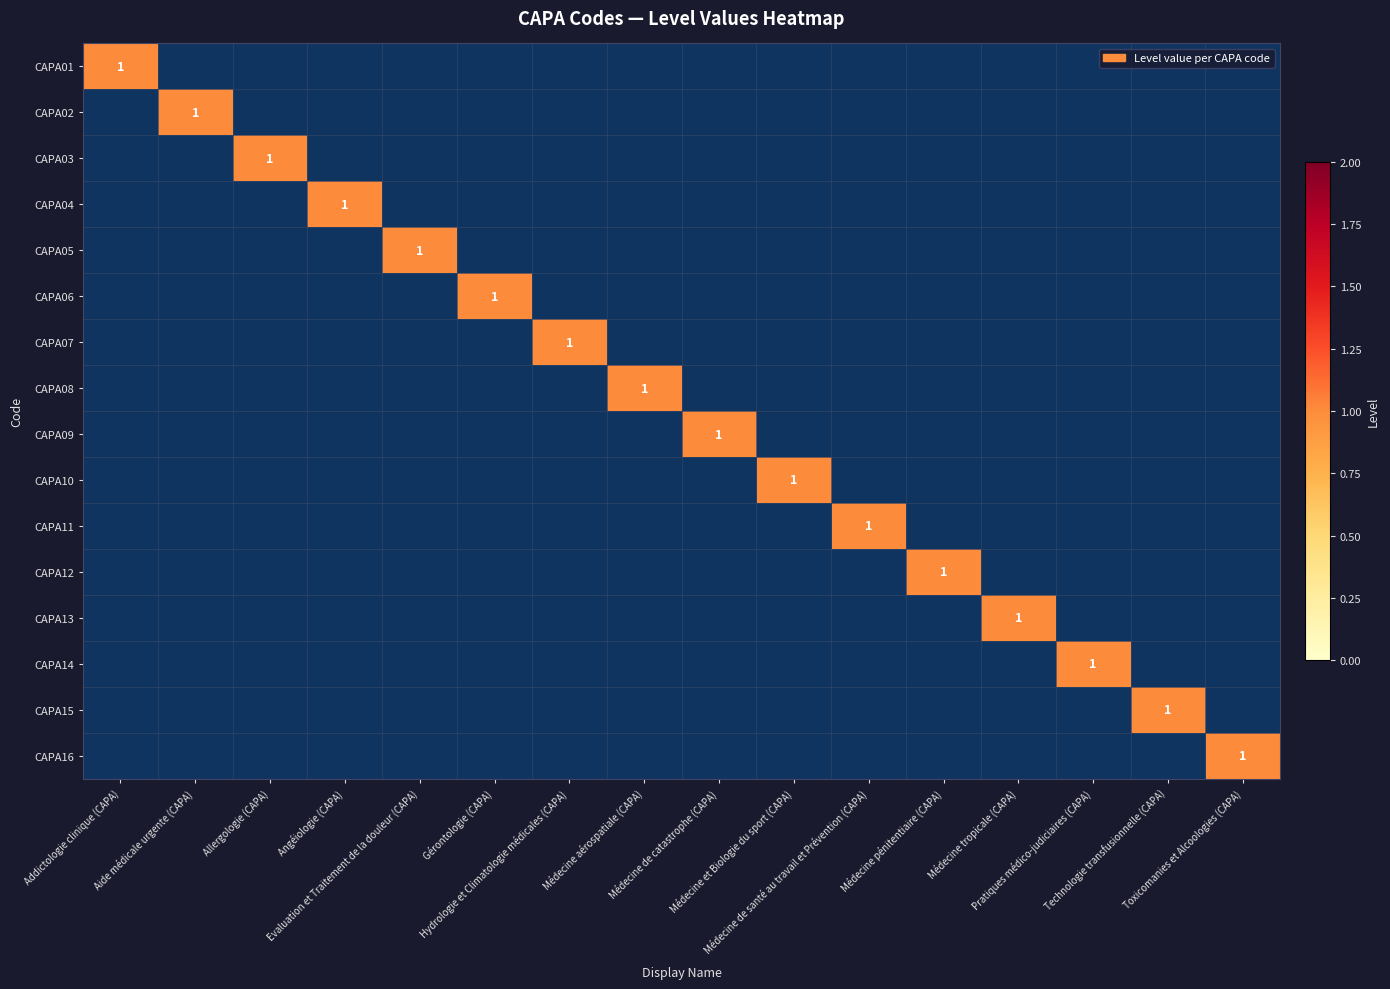

How many values in CAPA01 are above zero?

1